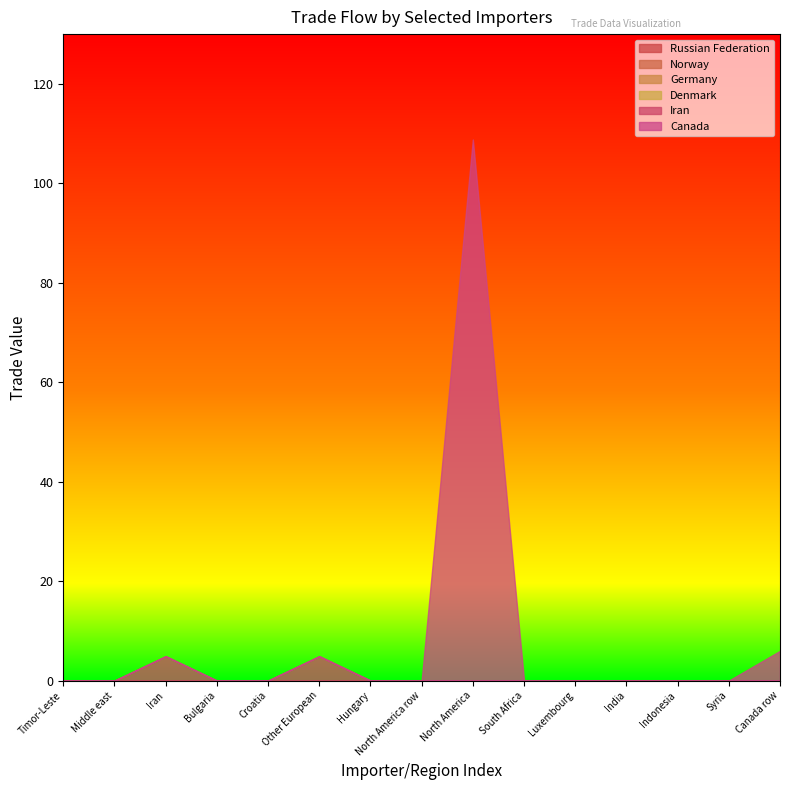

List the series in order of their peak value, lowest first.

Russian Federation, Norway, Germany, Denmark, Iran, Canada